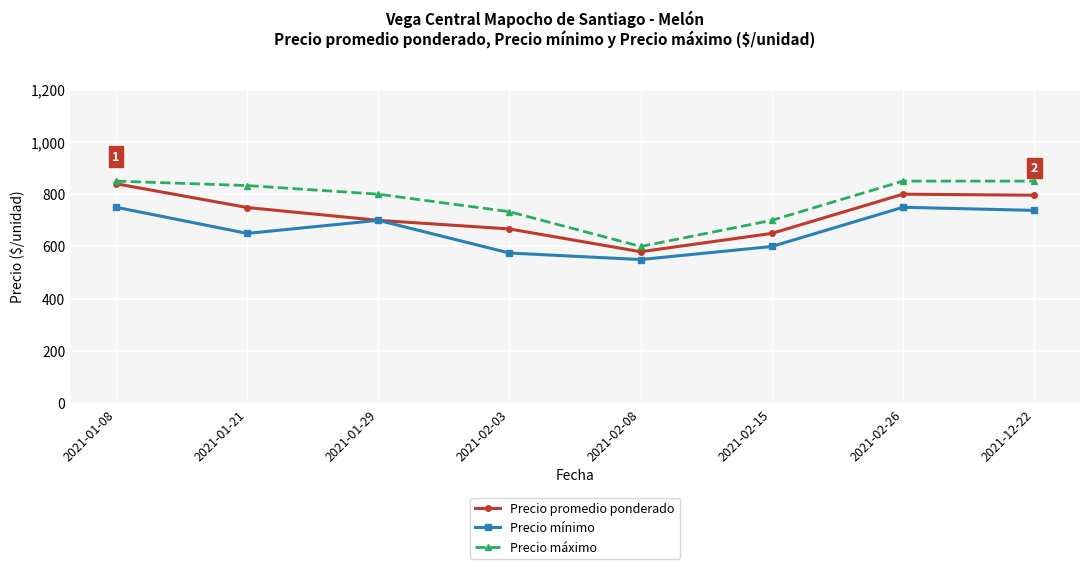

At 2021-02-03, list the series in order from largest to smallest.

Precio máximo, Precio promedio ponderado, Precio mínimo